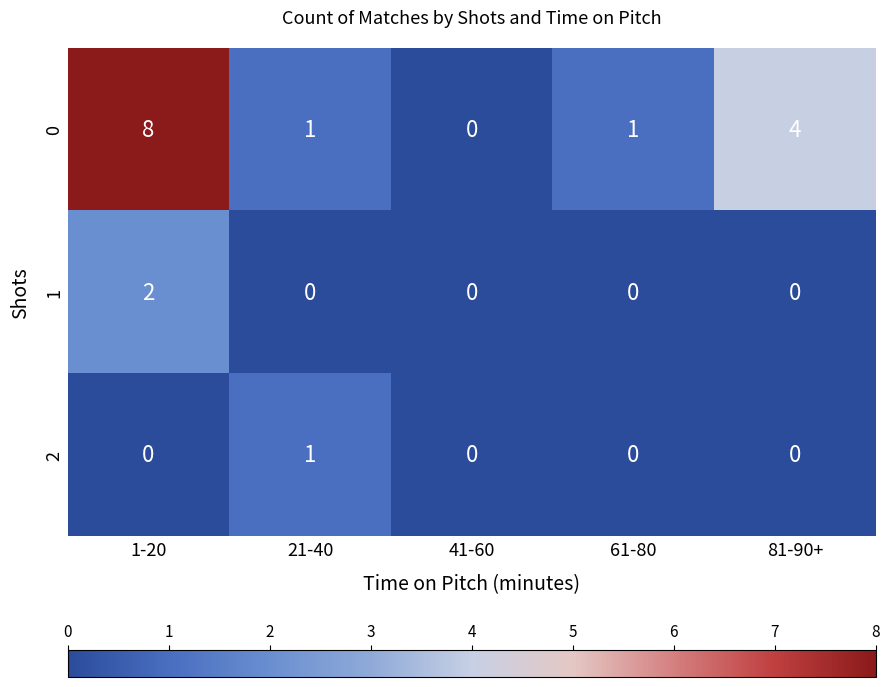

What is the greatest value displayed?

8